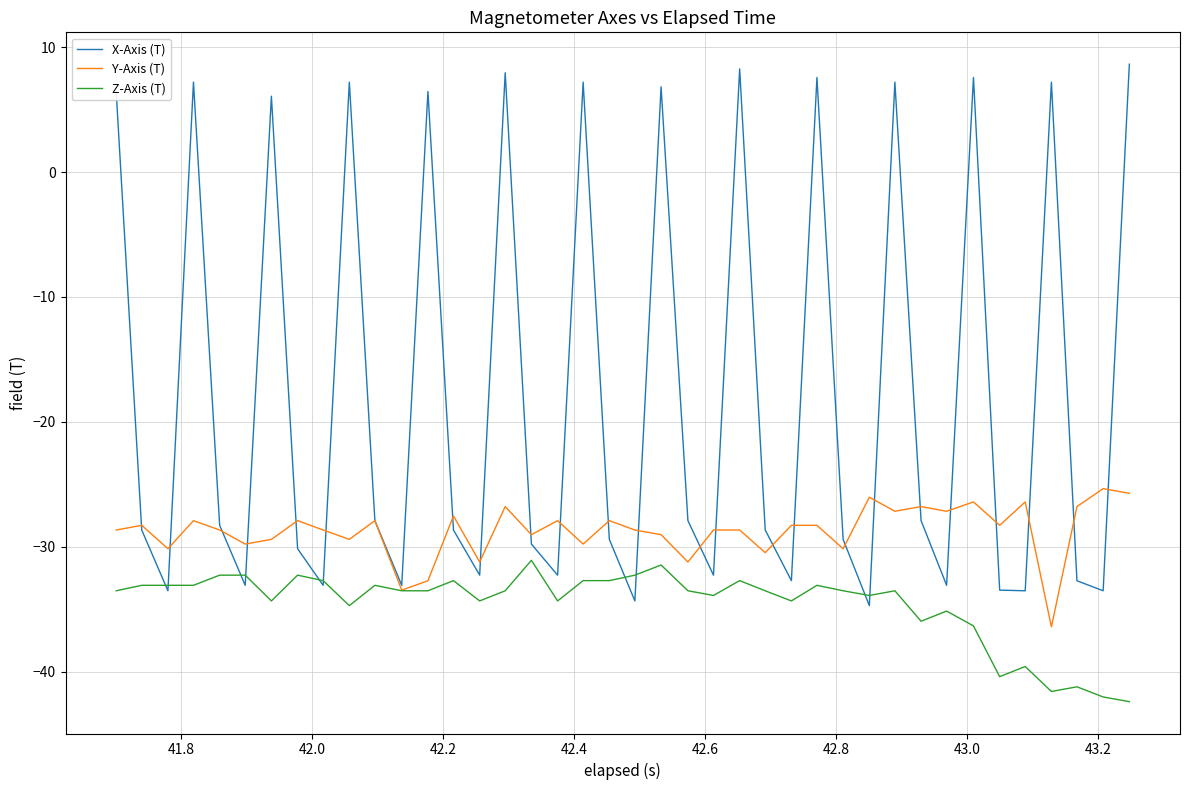

Reading right to left, what are all the values shown in this chart?

X-Axis (T): 8.6	-33.5	-32.7	7.2	-33.5	-33.5	7.6	-33.1	-27.9	7.2	-34.7	-29.4	7.6	-32.7	-28.7	8.3	-32.3	-27.9	6.8	-34.3	-29.4	7.2	-32.3	-29.8	7.9	-32.3	-28.7	6.4	-33.1	-27.9	7.2	-33.1	-30.2	6.1	-33.1	-28.3	7.2	-33.5	-28.7	6.4
Y-Axis (T): -25.7	-25.3	-26.8	-36.4	-26.4	-28.3	-26.4	-27.2	-26.8	-27.2	-26.0	-30.2	-28.3	-28.3	-30.5	-28.7	-28.7	-31.2	-29.0	-28.7	-27.9	-29.8	-27.9	-29.0	-26.8	-31.2	-27.5	-32.7	-33.5	-27.9	-29.4	-28.7	-27.9	-29.4	-29.8	-28.7	-27.9	-30.2	-28.3	-28.7
Z-Axis (T): -42.4	-42.0	-41.2	-41.6	-39.6	-40.4	-36.3	-35.1	-36.0	-33.5	-33.9	-33.5	-33.1	-34.3	-33.5	-32.7	-33.9	-33.5	-31.5	-32.3	-32.7	-32.7	-34.3	-31.1	-33.5	-34.3	-32.7	-33.5	-33.5	-33.1	-34.7	-32.7	-32.3	-34.3	-32.3	-32.3	-33.1	-33.1	-33.1	-33.5